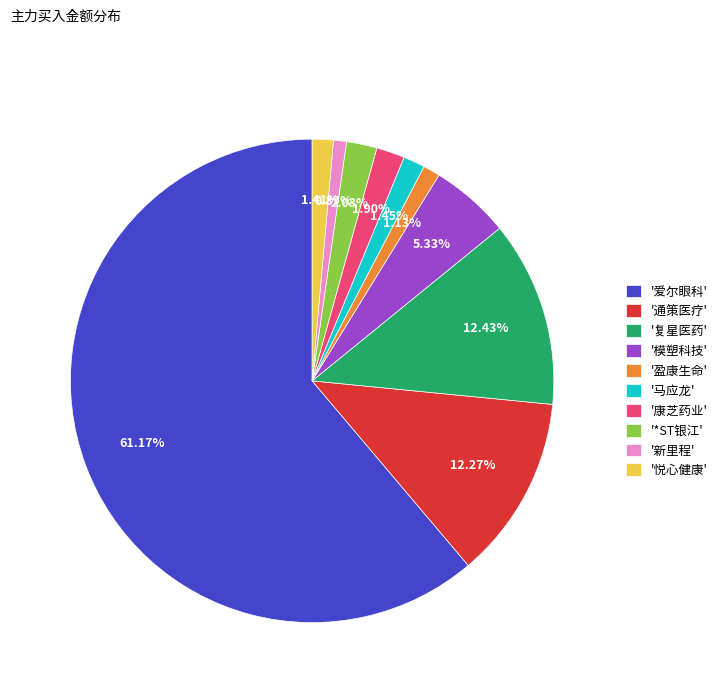

Is there any slice that represents more than half of the pie?

Yes